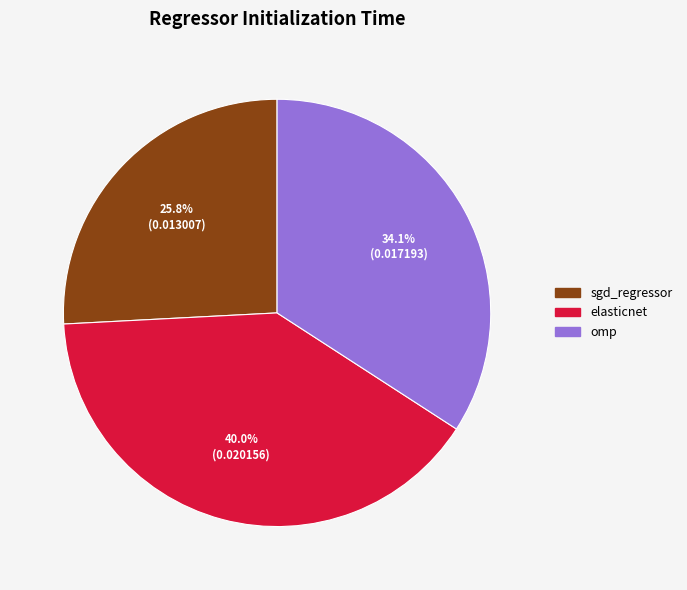

To the nearest percent, what is the difference between the largest and smallest slice percentages?

14%